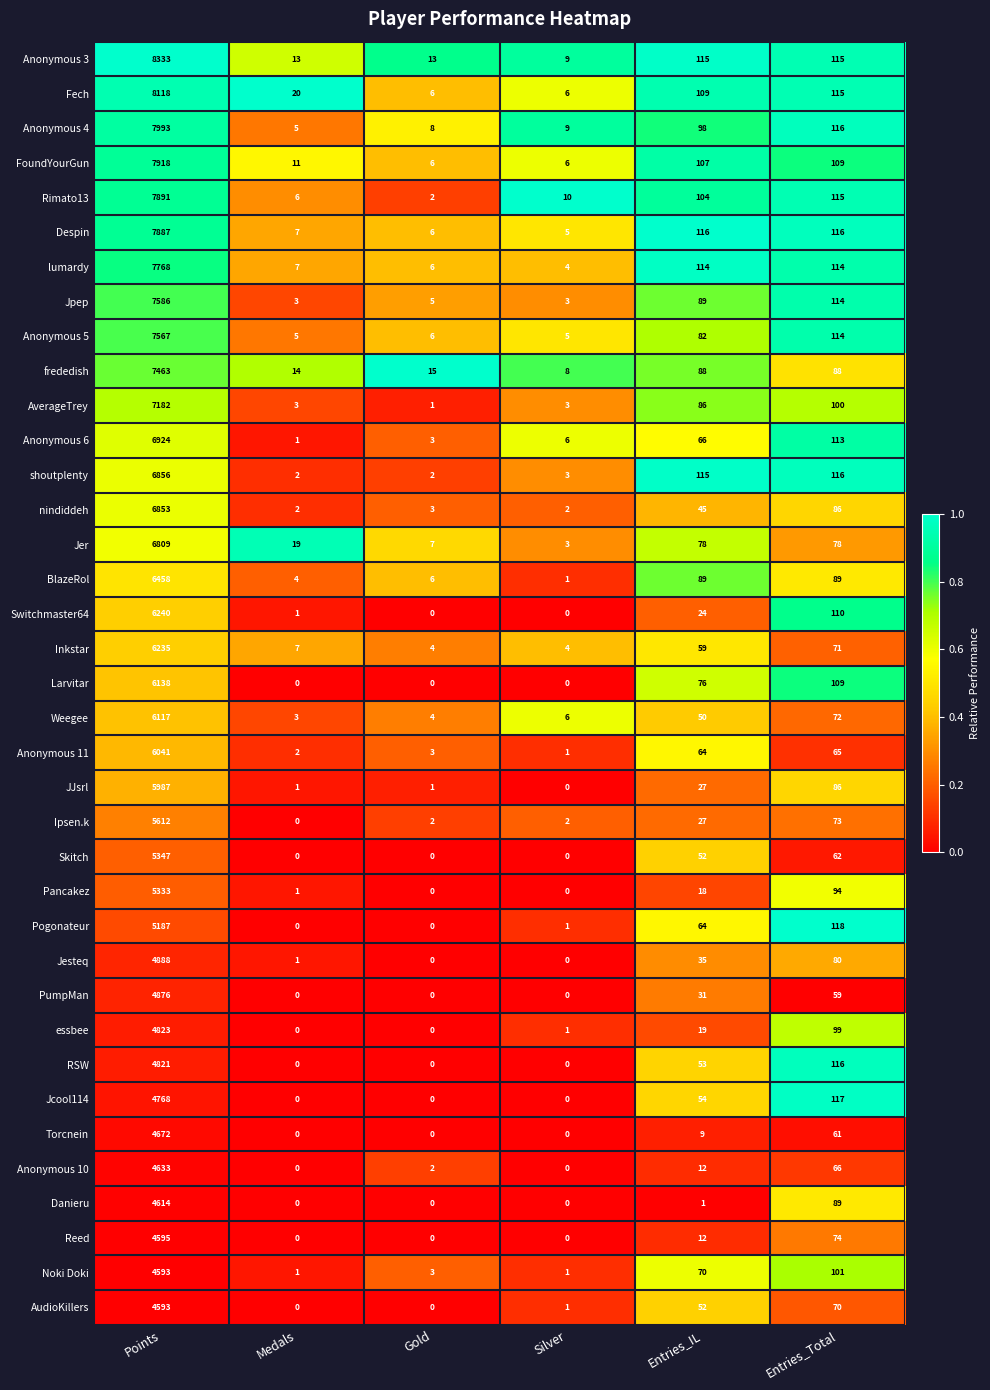

At which category does the chart reach its peak across all series?

Points